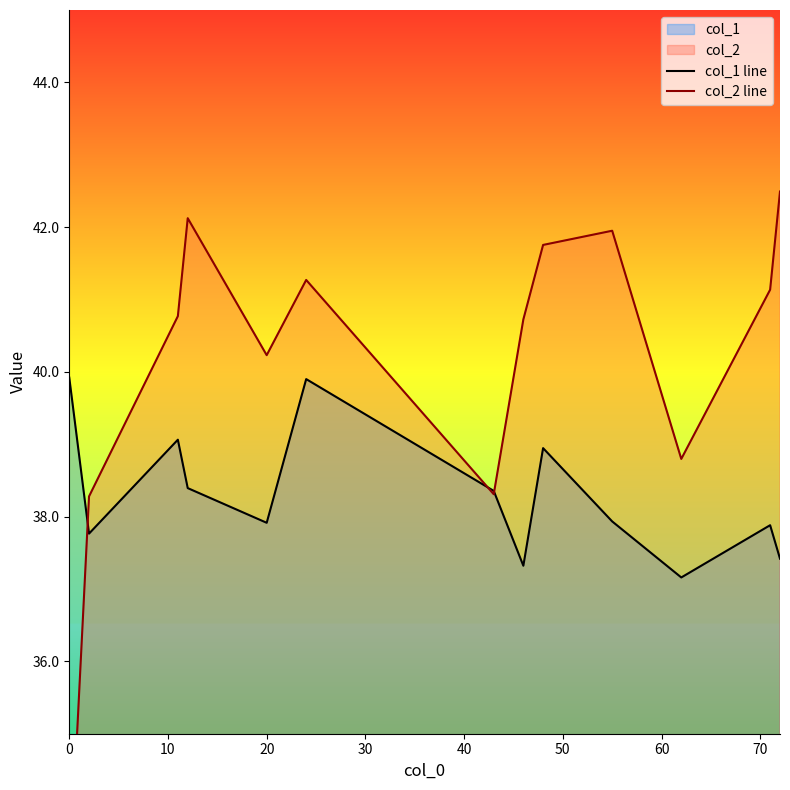

True or false: col_1 line has a value of 59.9 at 20.

False